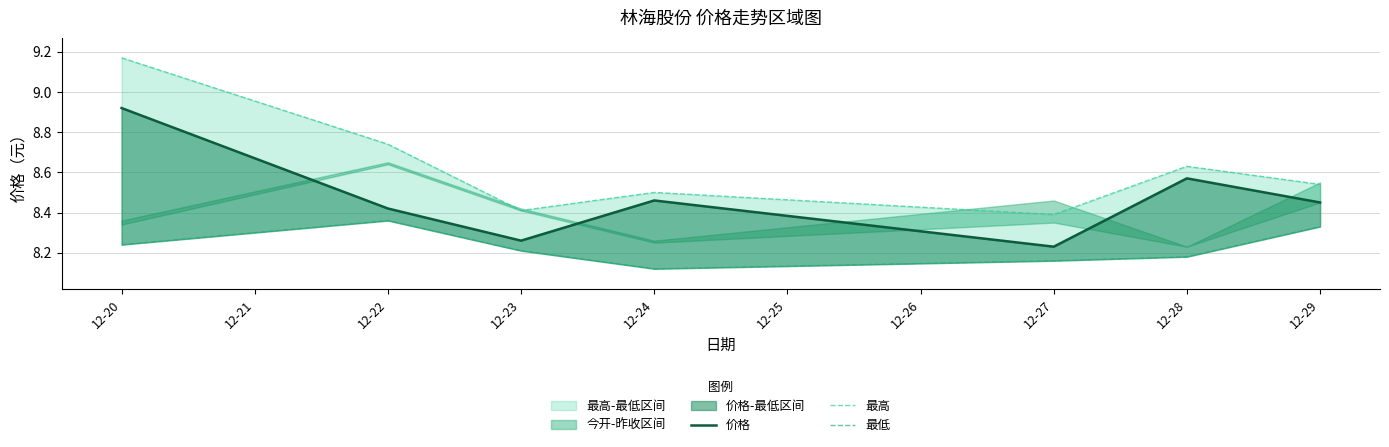

True or false: 最高 and 最低 intersect in this chart.

False